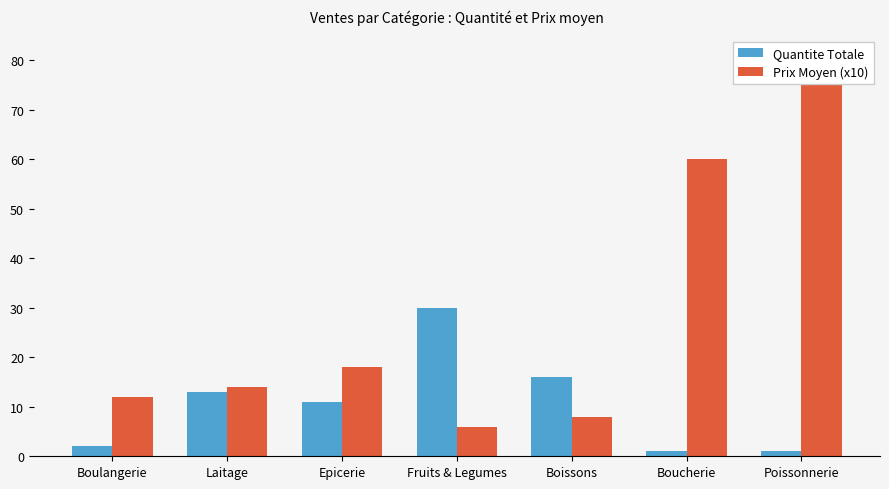

What is the sum of all Prix Moyen (x10) values?

193